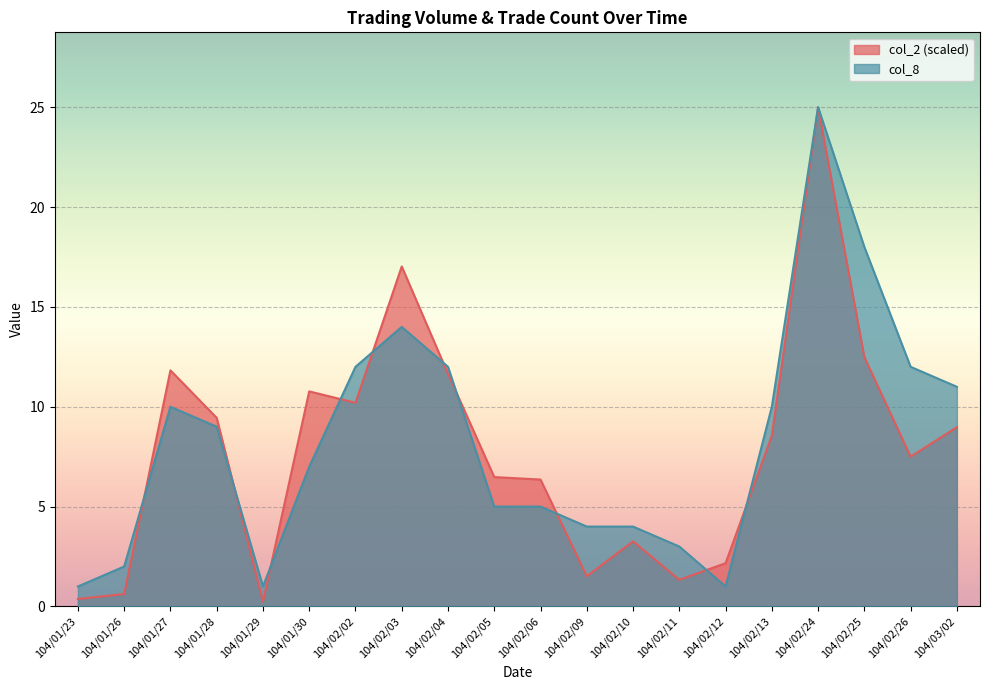

What are all the series names shown in the legend?

col_2 (scaled), col_8